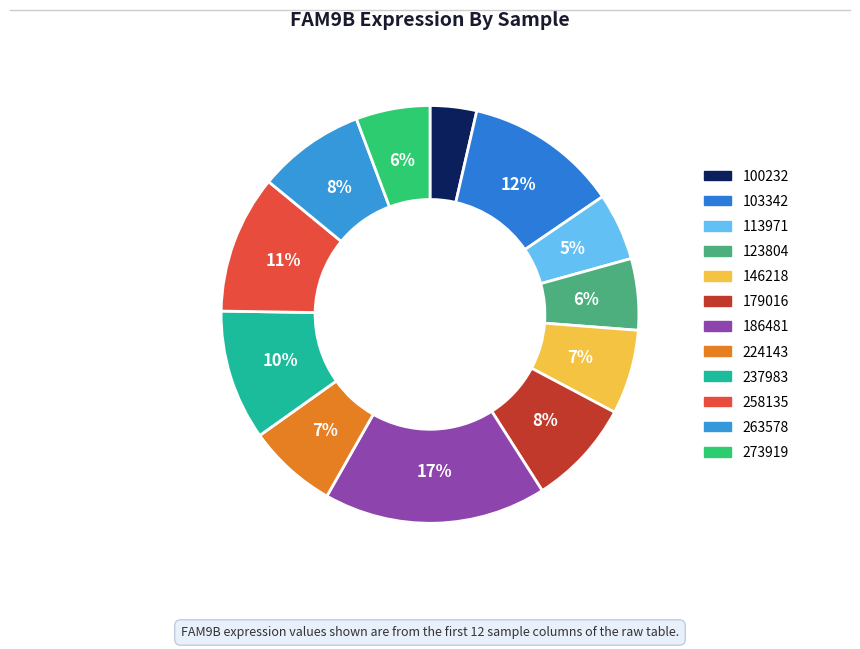

How many slices are in this pie chart?

12